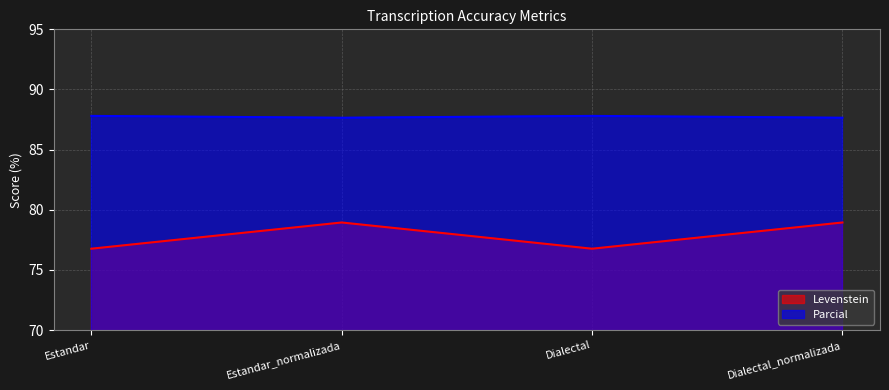

Rank the series by their maximum value, from highest to lowest.

Parcial, Levenstein